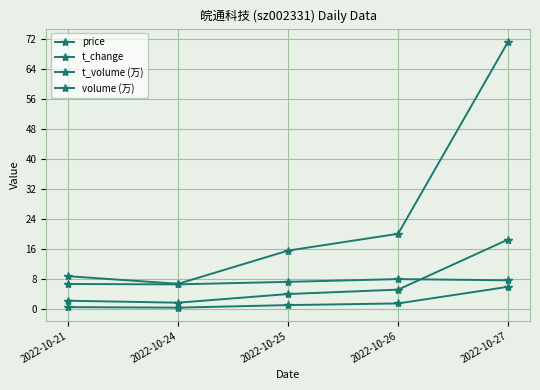

What is the average value of the t_change series?

6.4